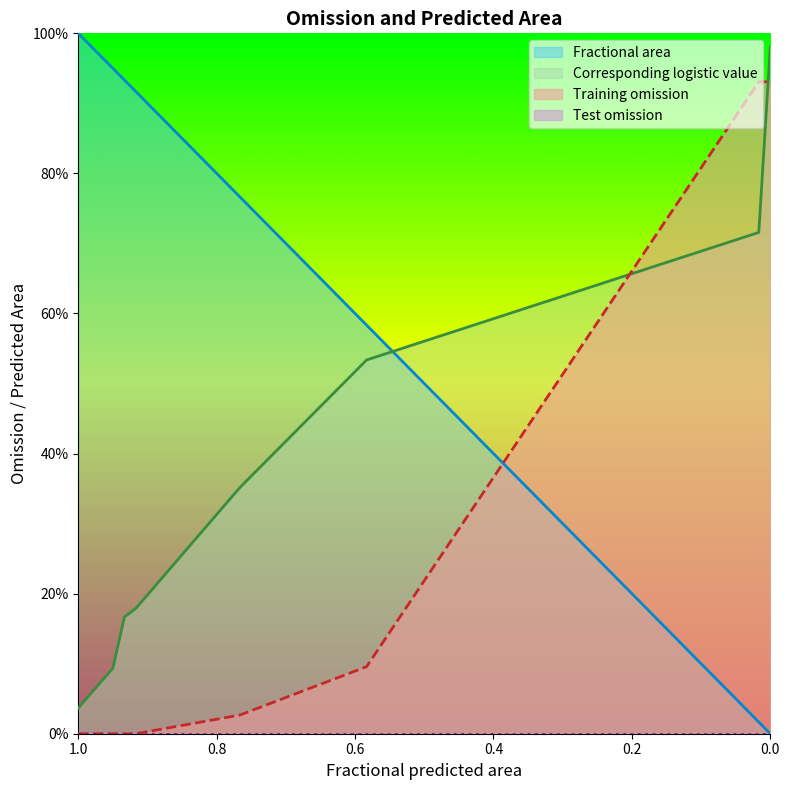

True or false: Fractional area has a value of 1.6 at 1.0.

False